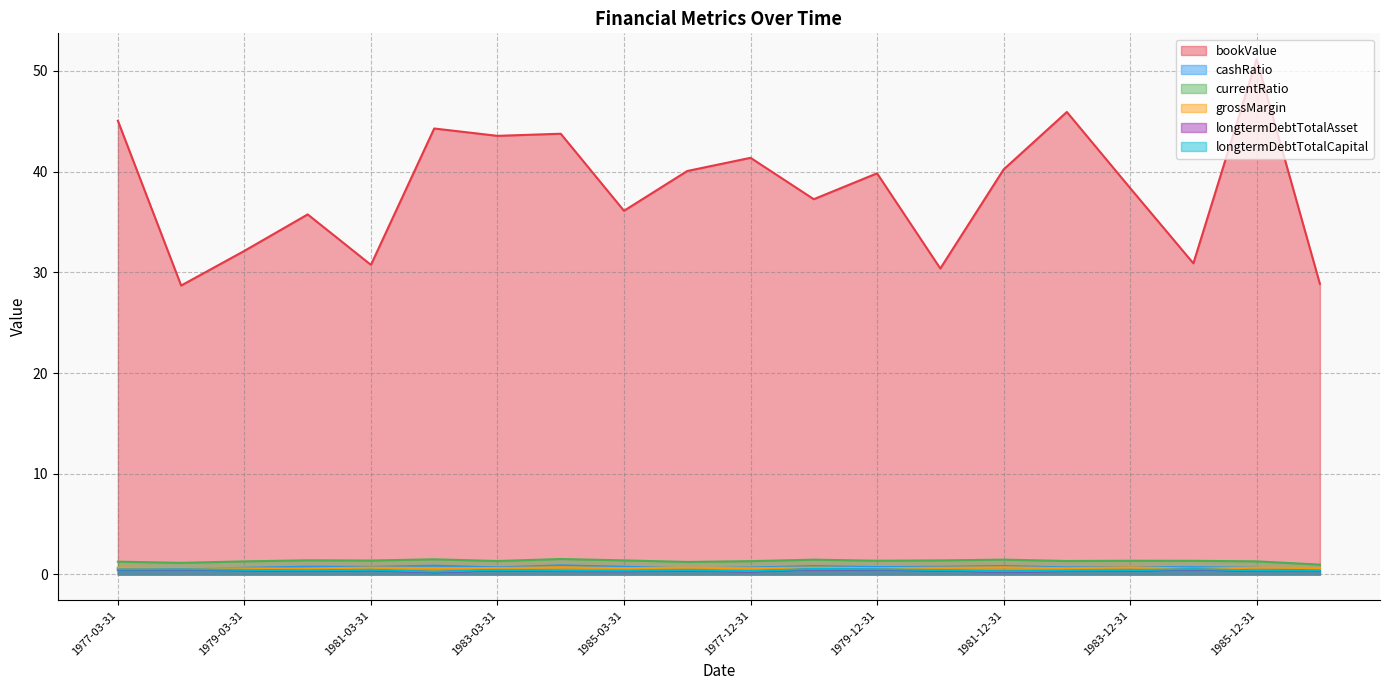

Count the number of categories in the chart.

20